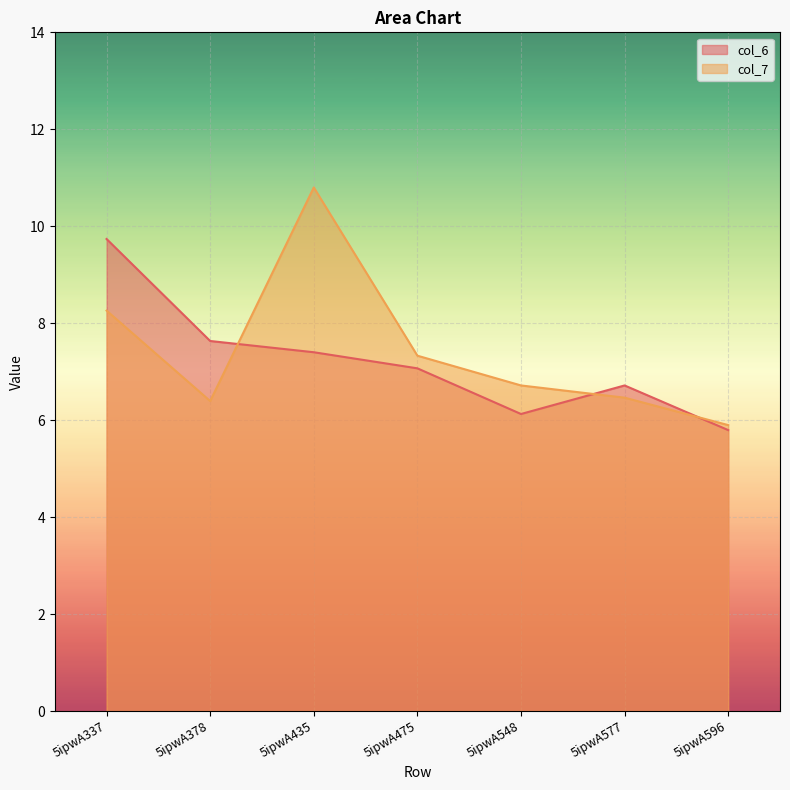

At which label does col_6 first exceed 7?

5ipwA337